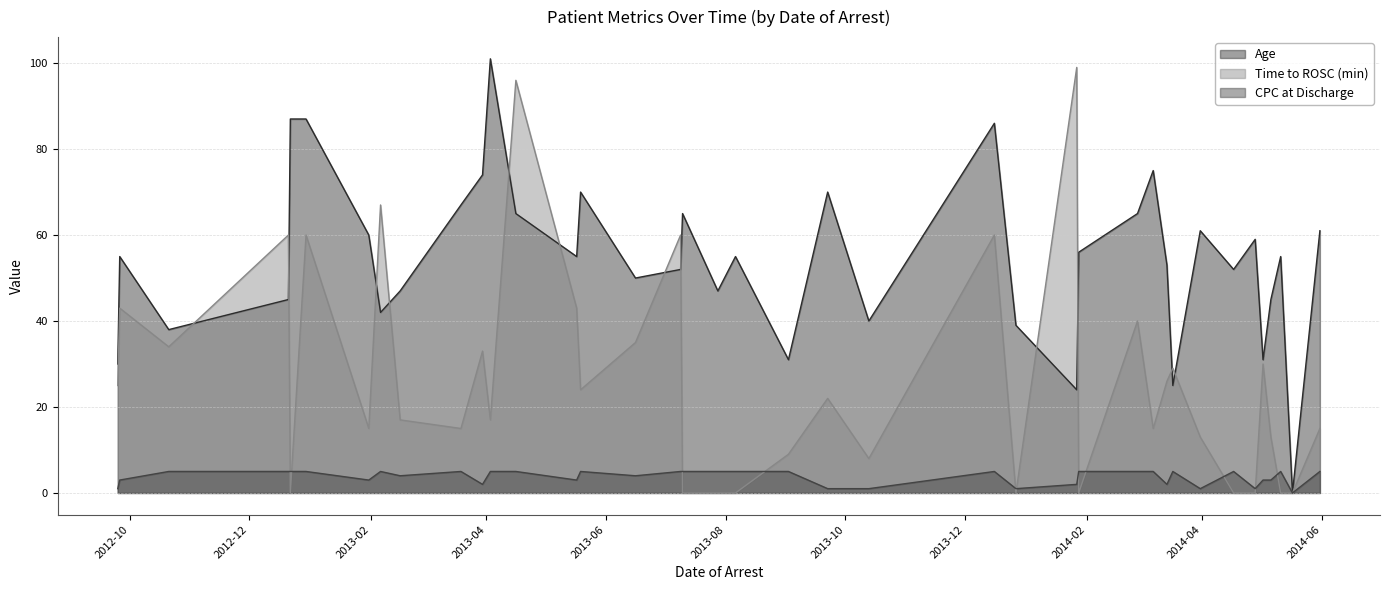

What is the difference between the highest and lowest values at 2014-05-11?

55